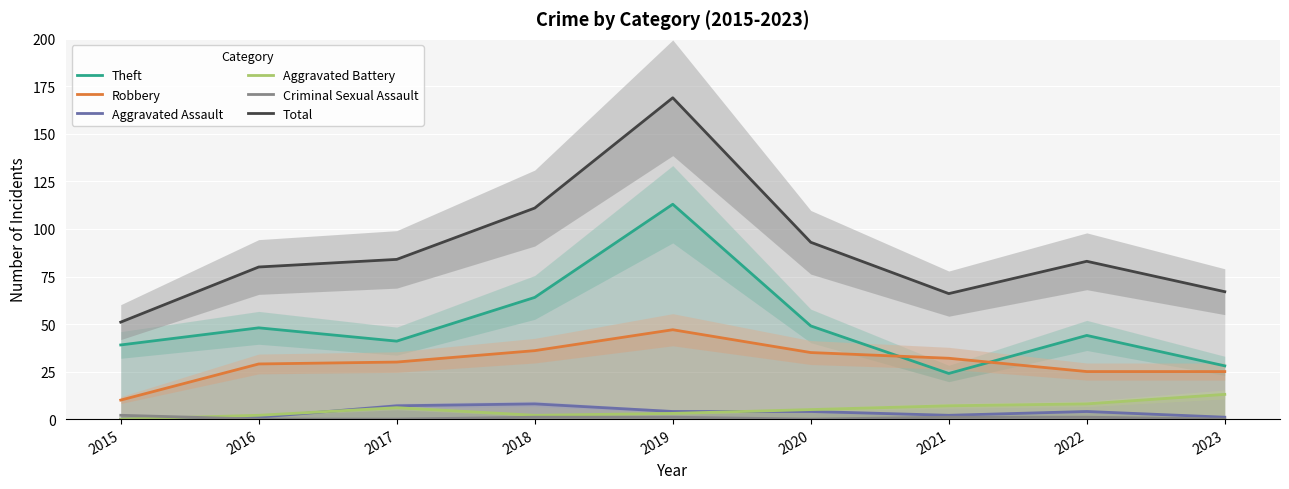

List the labels in order of Total value, largest first.

2019, 2018, 2020, 2017, 2022, 2016, 2023, 2021, 2015